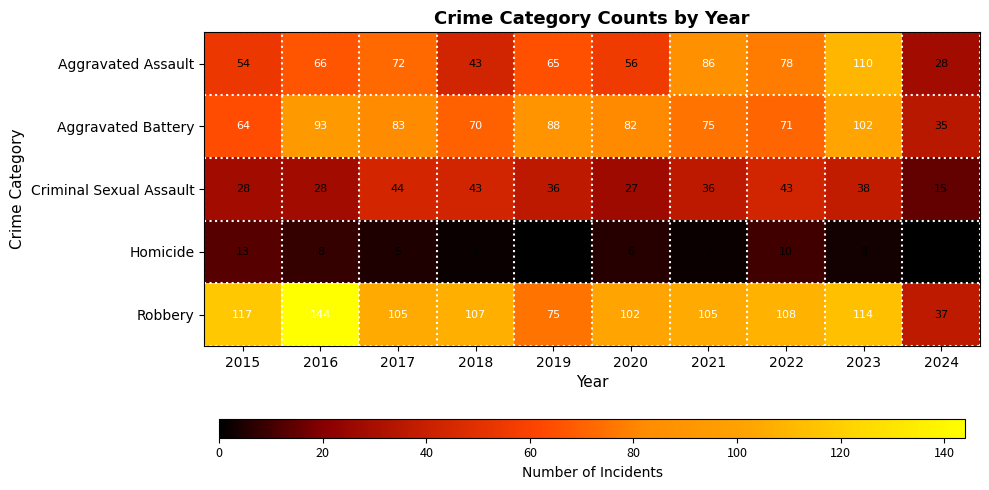

What is the spread (max minus min) of values at 2024?

37